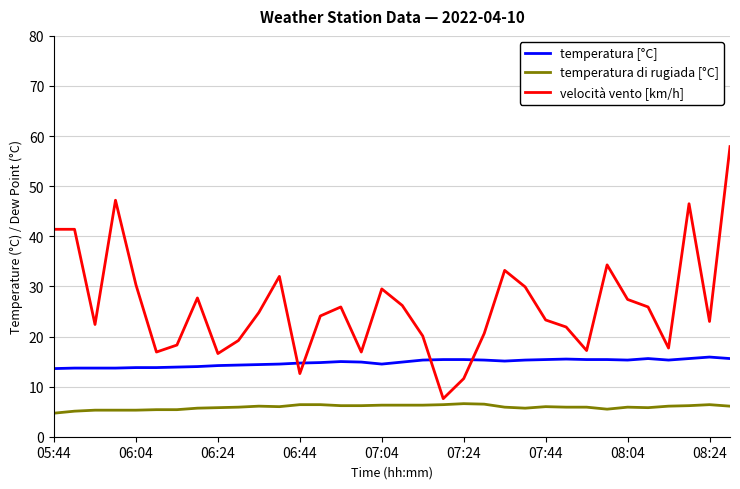

What is the minimum value for temperatura di rugiada [°C]?

4.7